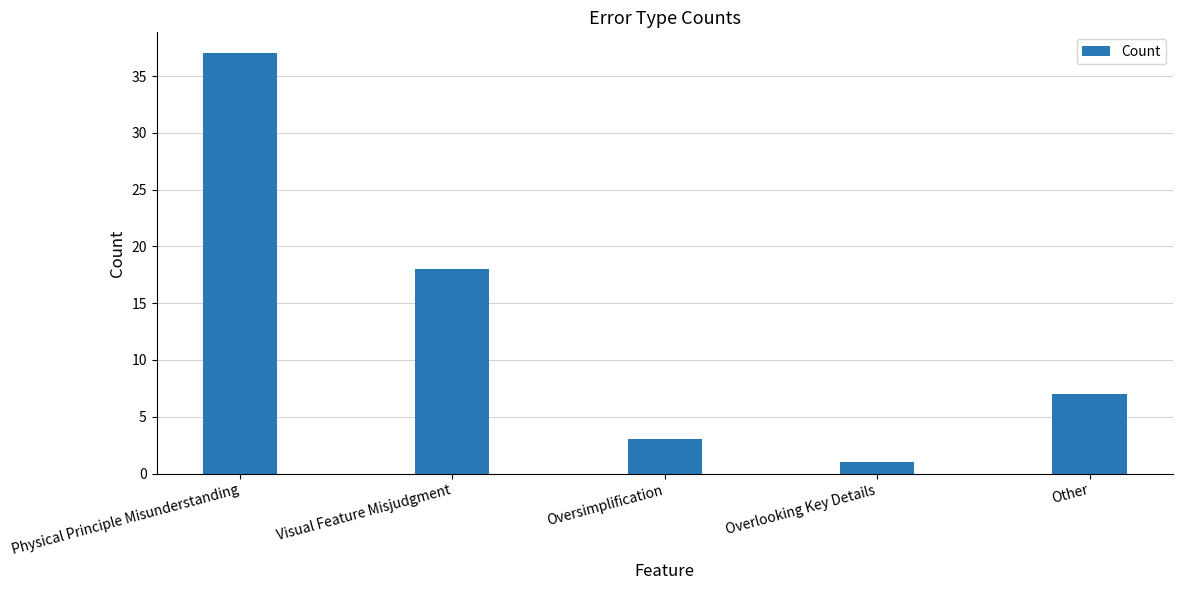

Between Other and Physical Principle Misunderstanding, which is larger?

Physical Principle Misunderstanding